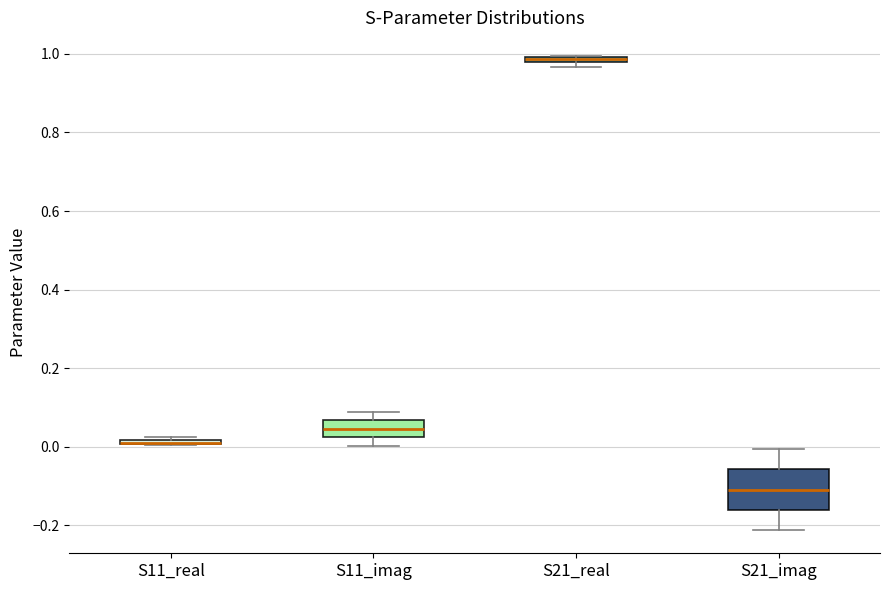

Where is the upper edge of the box for S21_imag on the y-axis? The values are not printed on the chart, so give them approximately, as read against the axis.

-0.06